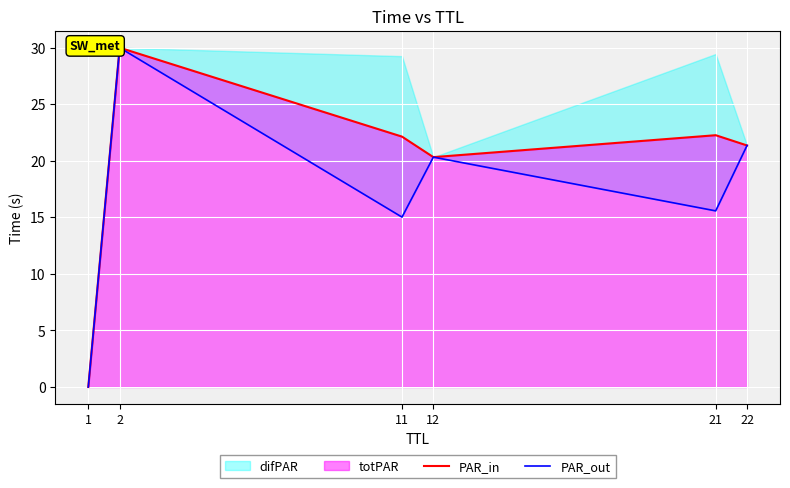

At how many categories does at least one series exceed 18?

5